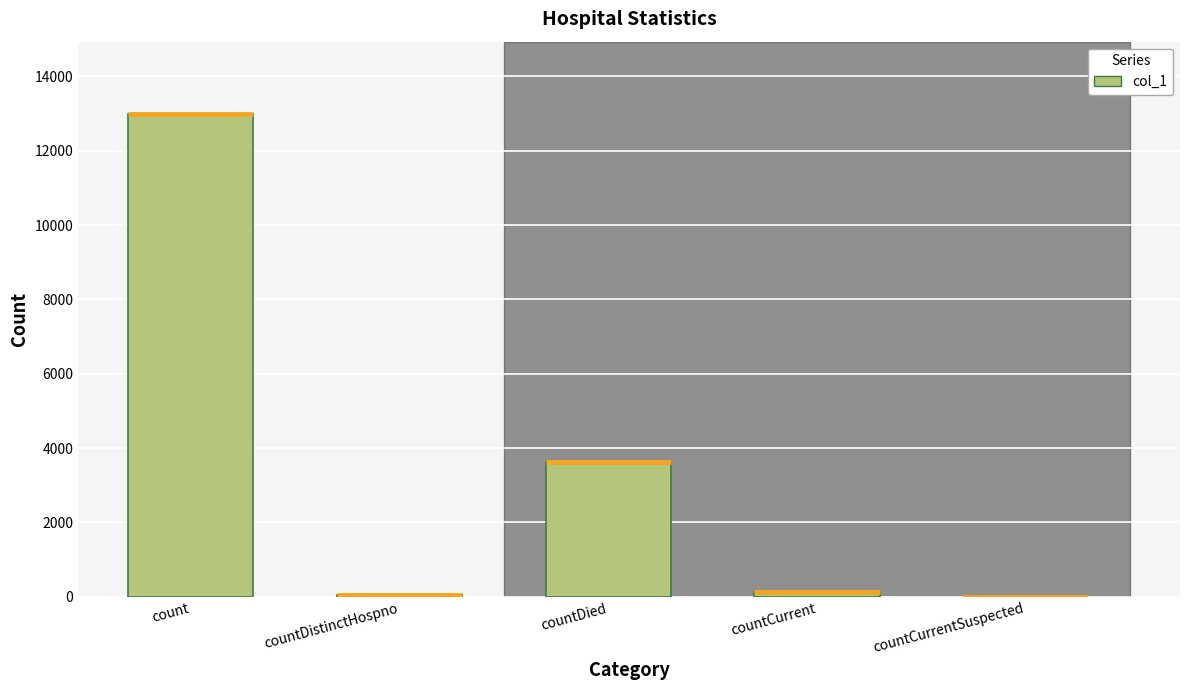

How many categories are shown in the chart?

5